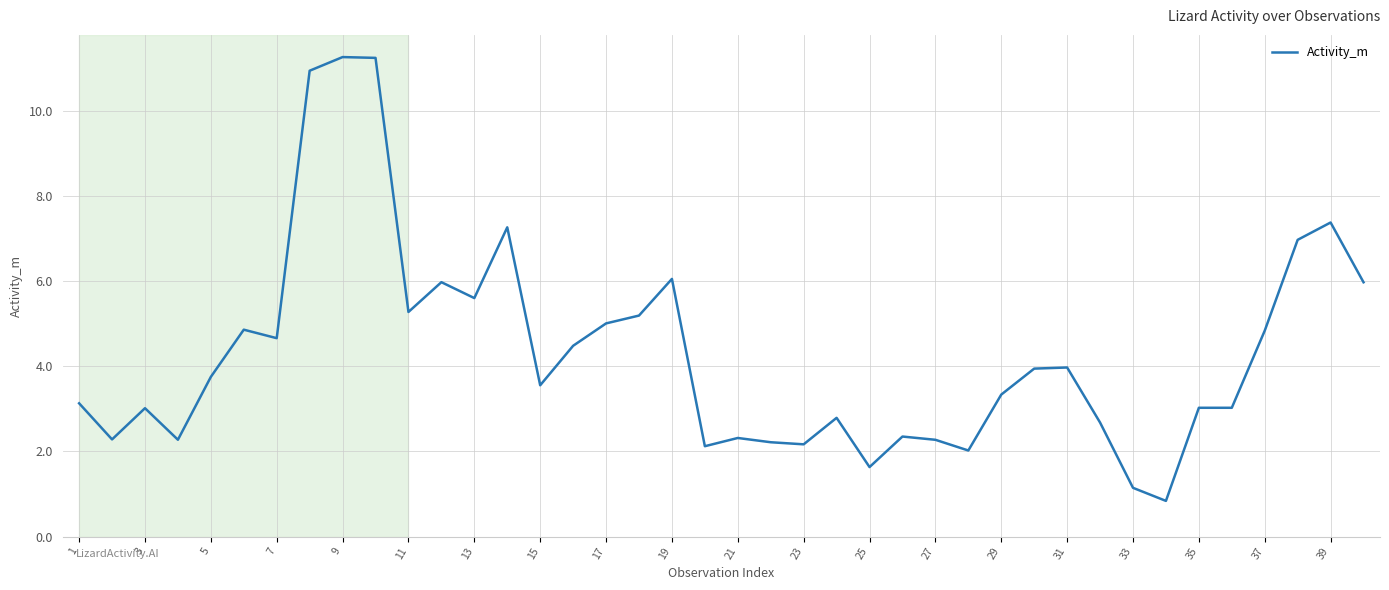

What is the smallest value displayed?

0.8